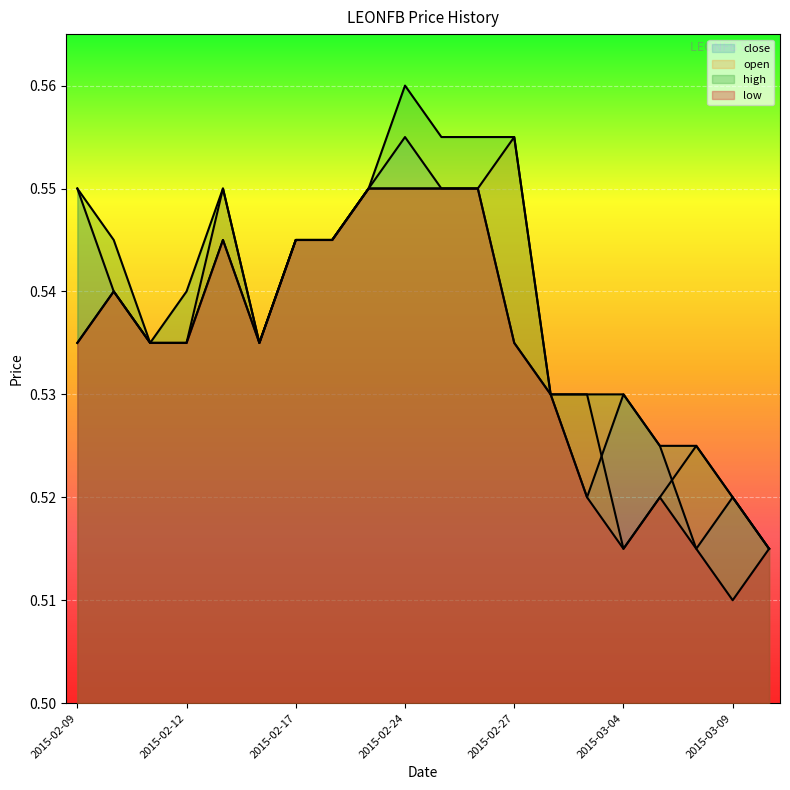

What is the sum of all open values?

10.7